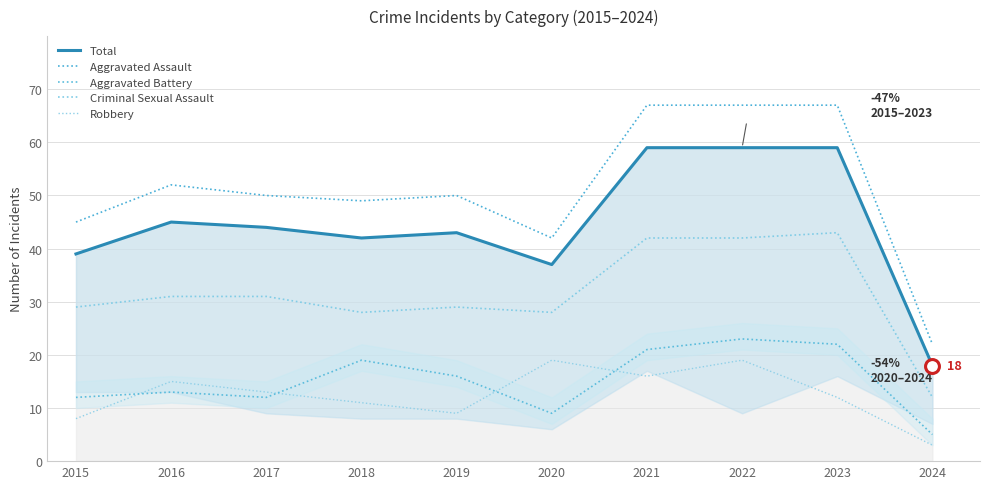

Read the Total value at 2020, to the nearest 10.

40